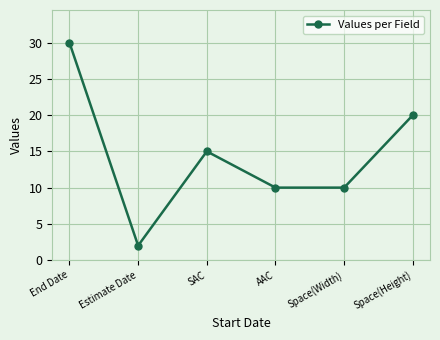

Is this an area chart (filled region under the line)?

No